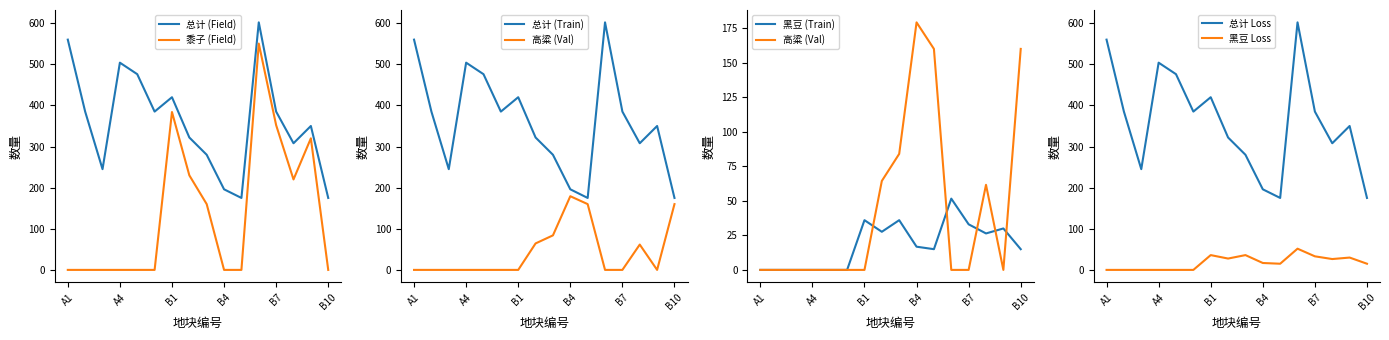

List the labels in order of 黑豆 value, smallest first.

A1, A2, A3, A4, A5, A6, B5, B10, B4, B8, B2, B9, B7, B1, B3, B6